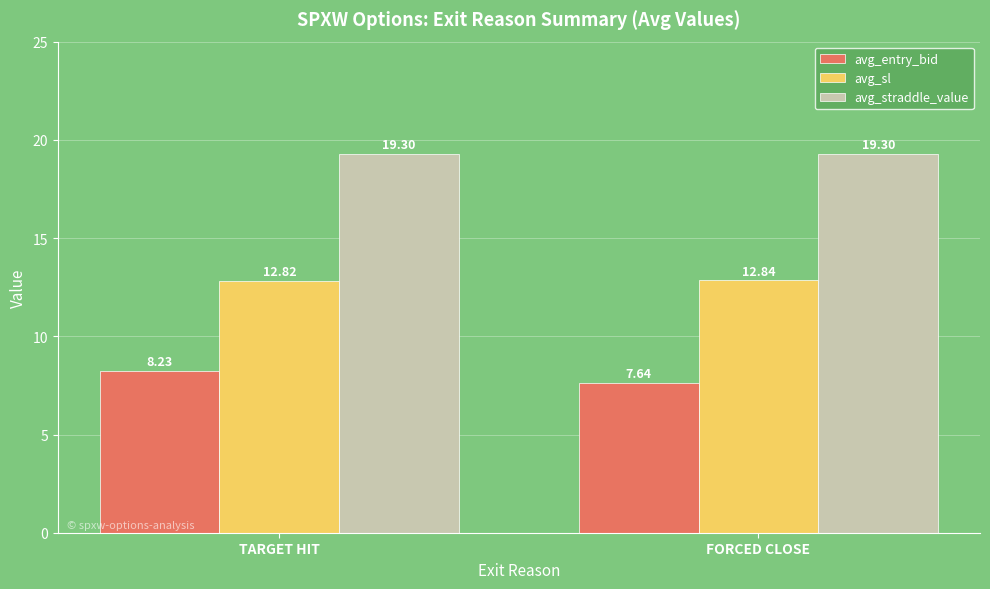

Does the chart contain stacked bars?

No